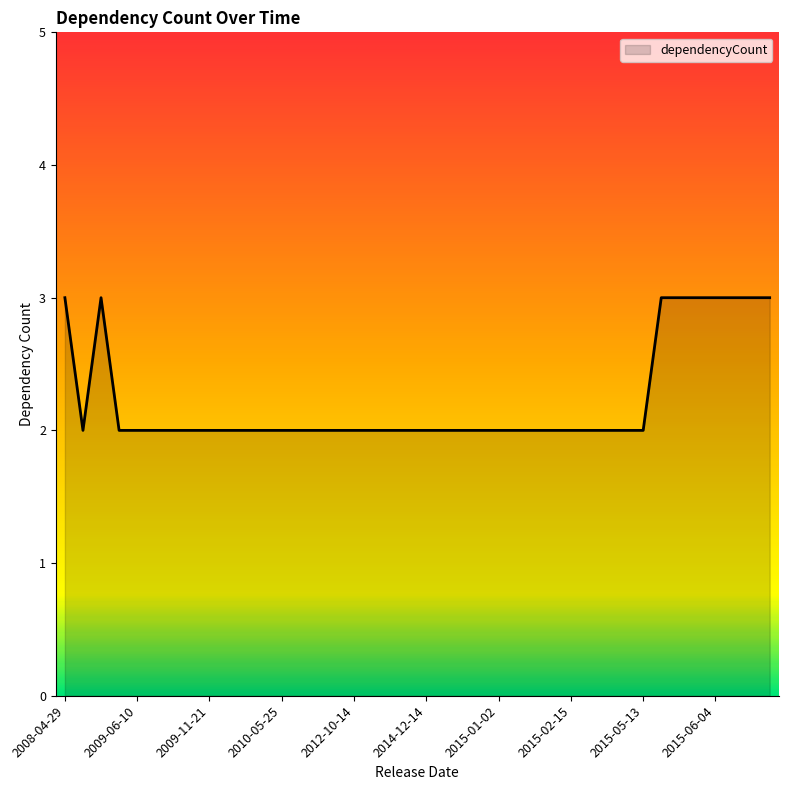

What is the maximum value shown in the chart?

3